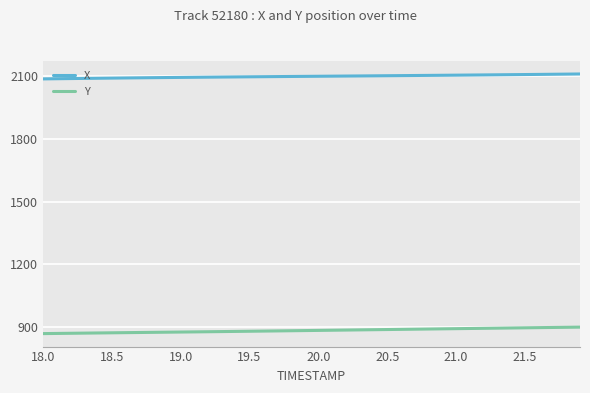

True or false: Y and X cross at least once.

False